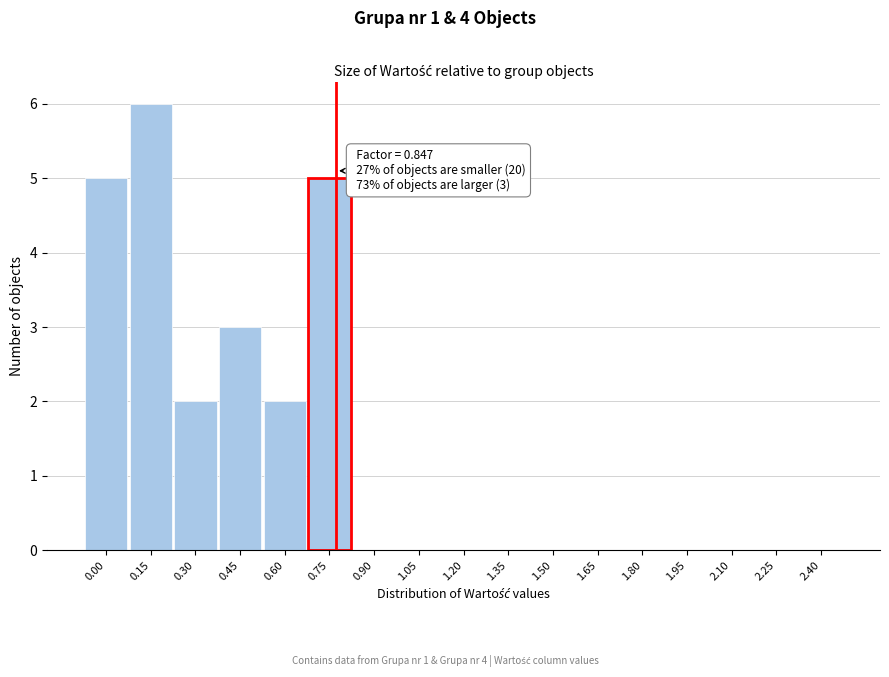

Reading right to left, extract all data points from this chart.

2.40=0	2.25=0	2.10=0	1.95=0	1.80=0	1.65=0	1.50=0	1.35=0	1.20=0	1.05=0	0.90=0	0.75=5	0.60=2	0.45=3	0.30=2	0.15=6	0.00=5